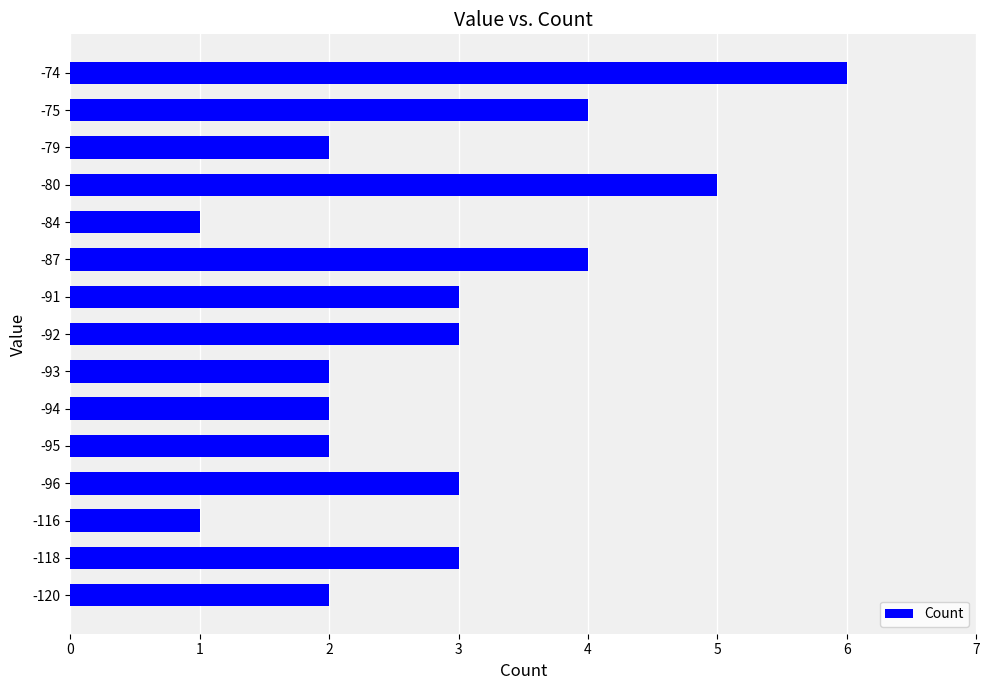

What is the sum of the values at -94 and -92?

5